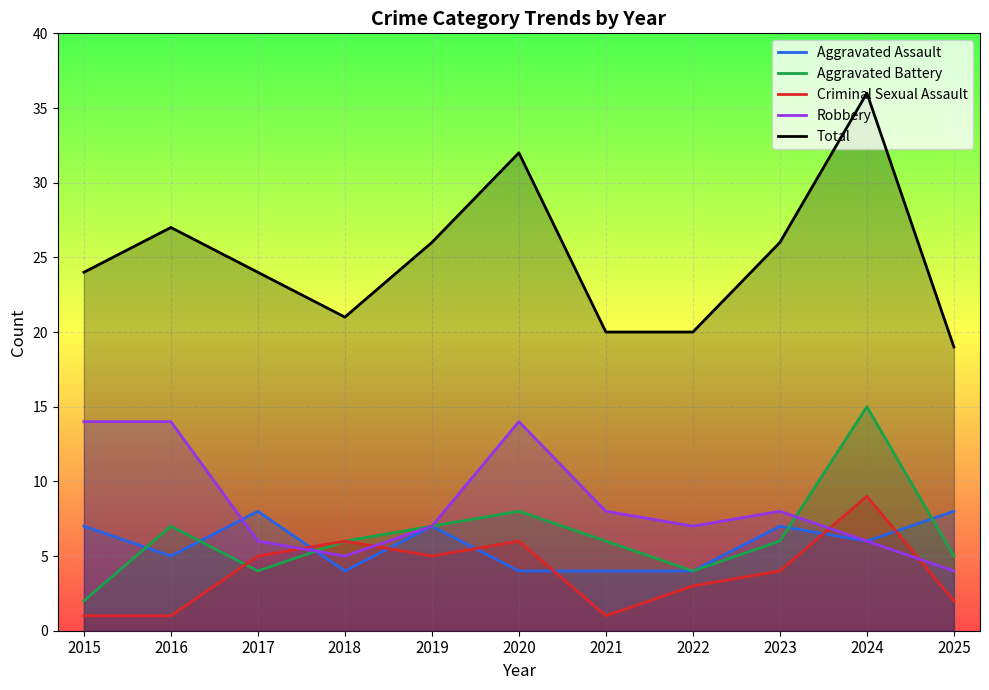

Rank the categories by Robbery value from highest to lowest.

2015, 2016, 2020, 2021, 2023, 2019, 2022, 2017, 2024, 2018, 2025